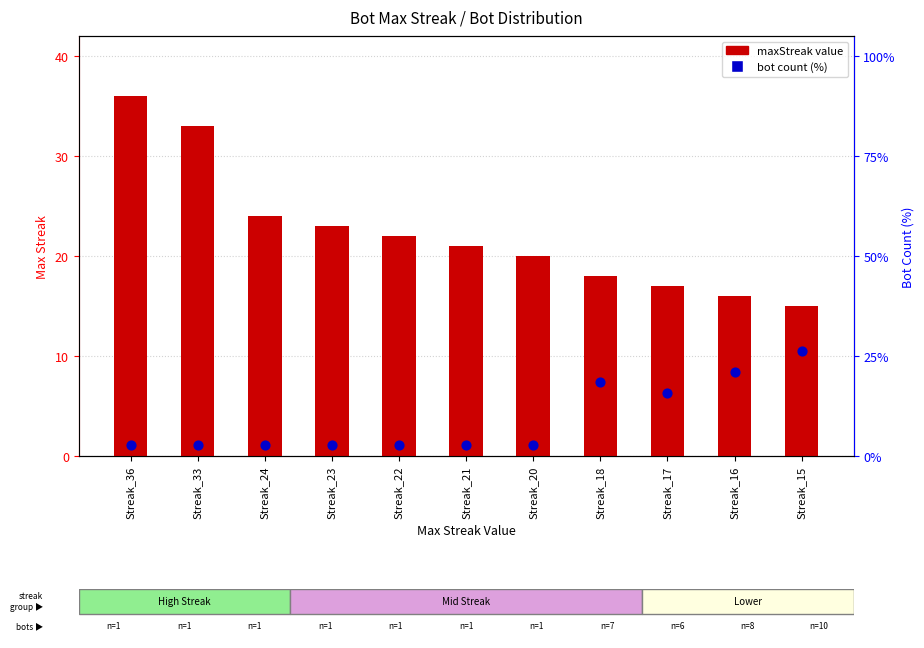

At how many categories does at least one series exceed 22?

5